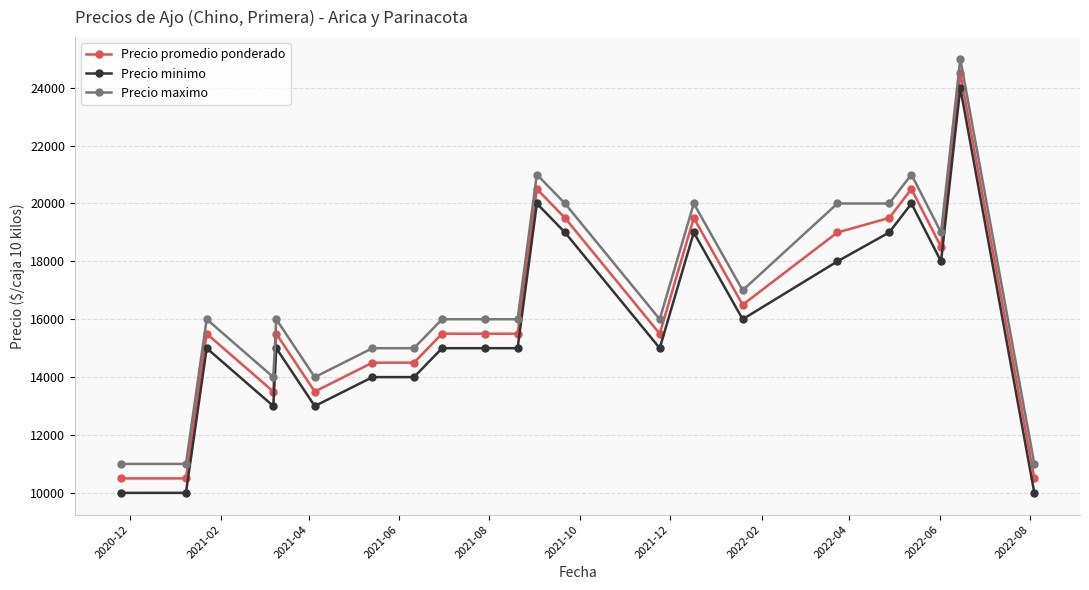

How many data points in Precio minimo are less than 15000?

7